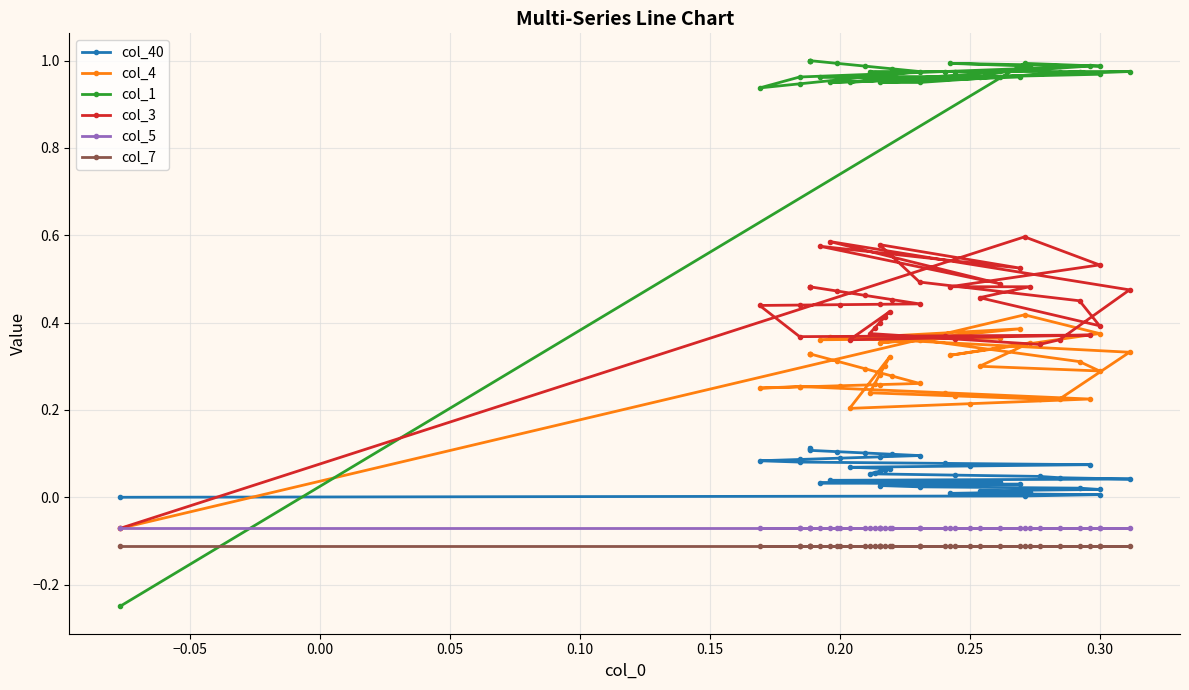

Count the number of data series in this chart.

6